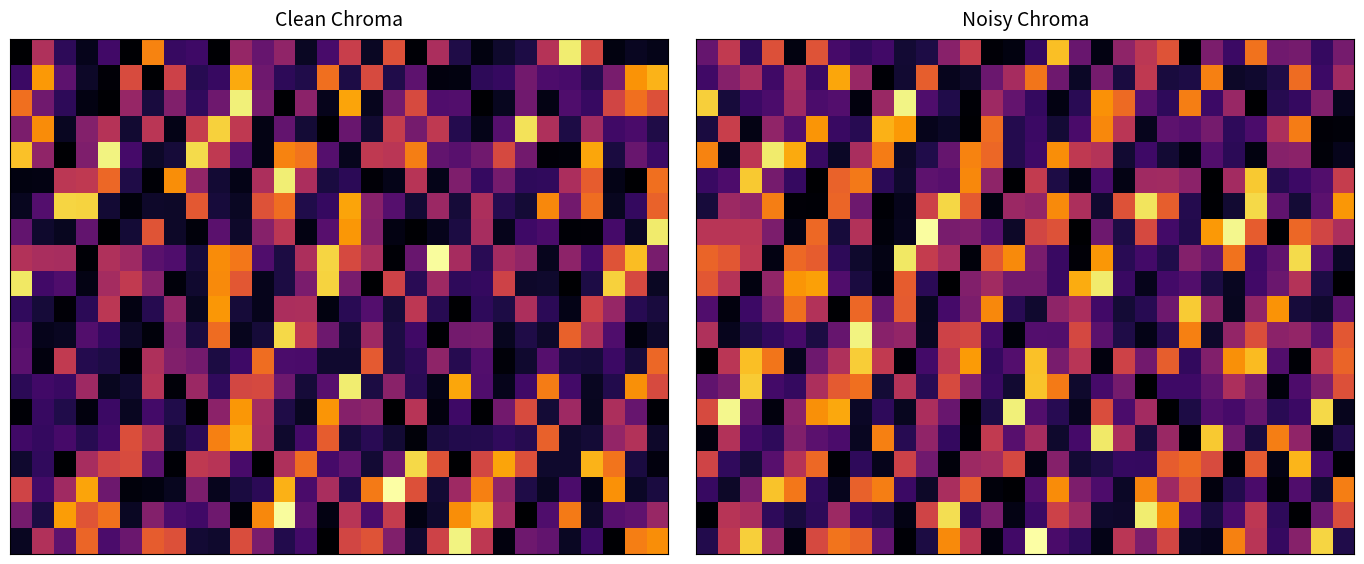

Which category has the highest value across all series?

15